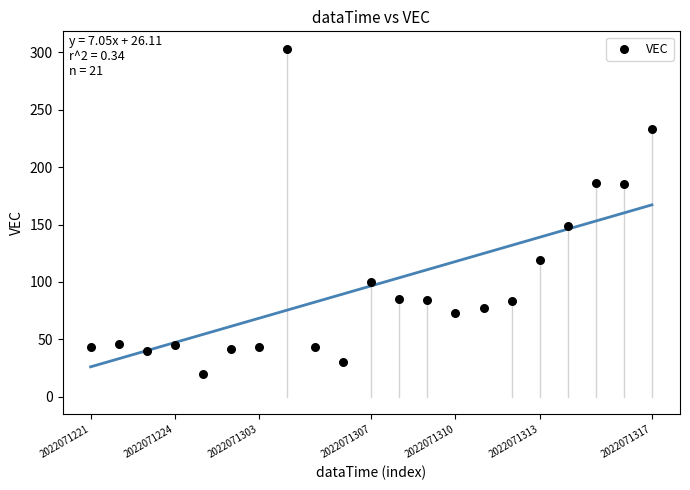

What is the range of Y values (max minus min)?

283